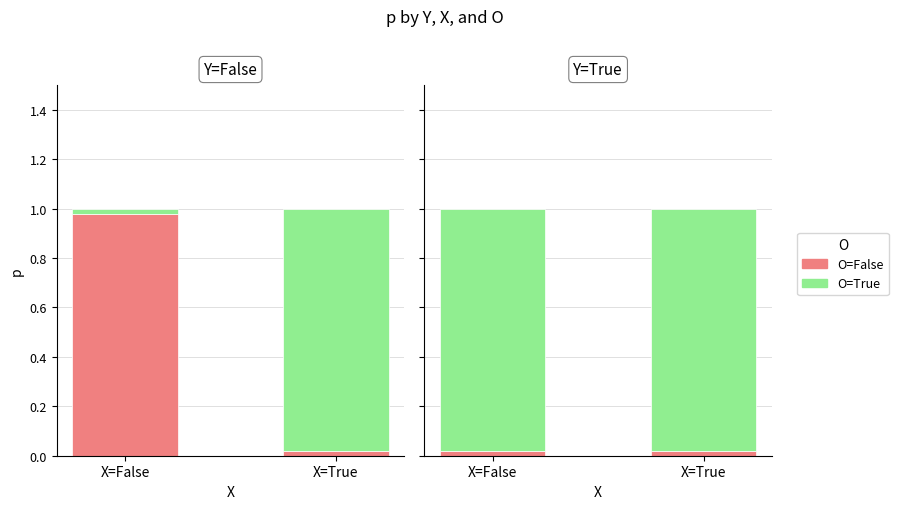

Reading left to right, what are all the values shown in this chart?

Y=False, X=False: O=False=1.0	O=True=0.0
Y=False, X=True: O=False=0.0	O=True=1.0
Y=True, X=False: O=False=0.0	O=True=1.0
Y=True, X=True: O=False=0.0	O=True=1.0